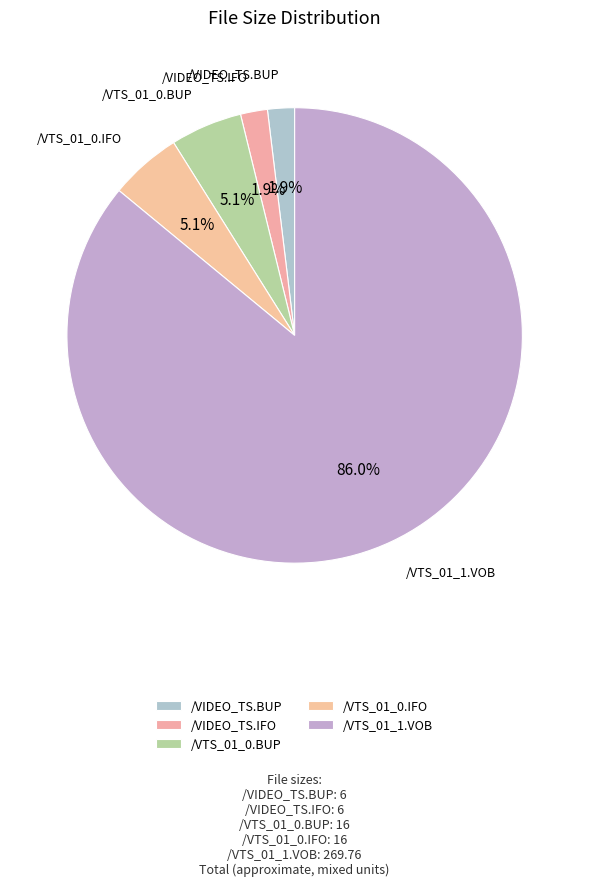

What is the ratio of the value at /VTS_01_0.BUP to the value at /VIDEO_TS.BUP?

2.7